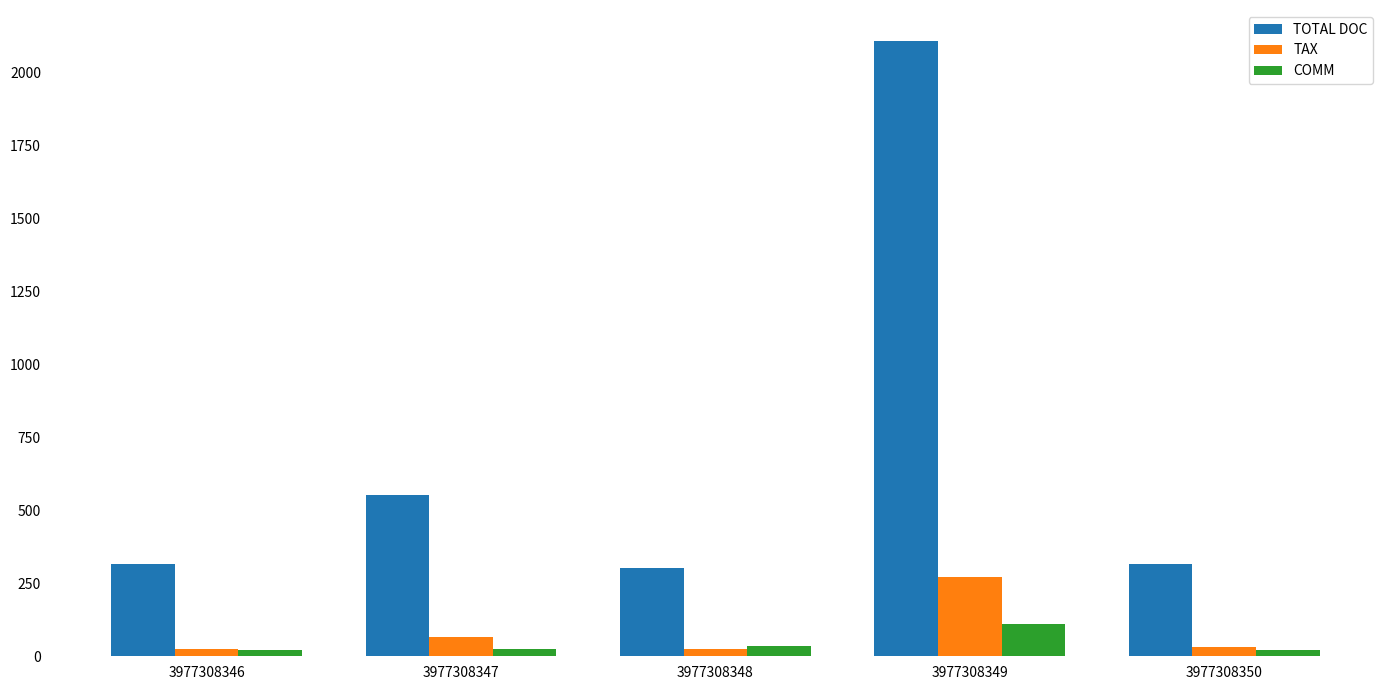

What is the difference between the highest and lowest values at 3977308348?

278.0